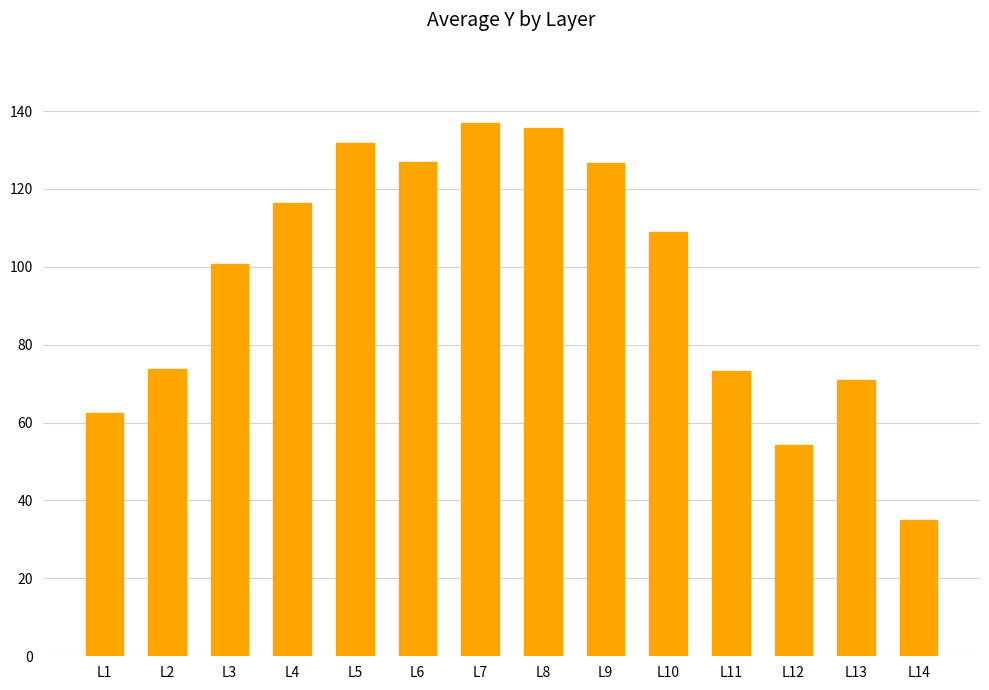

What is the sum of the values at L12 and L2?

128.0